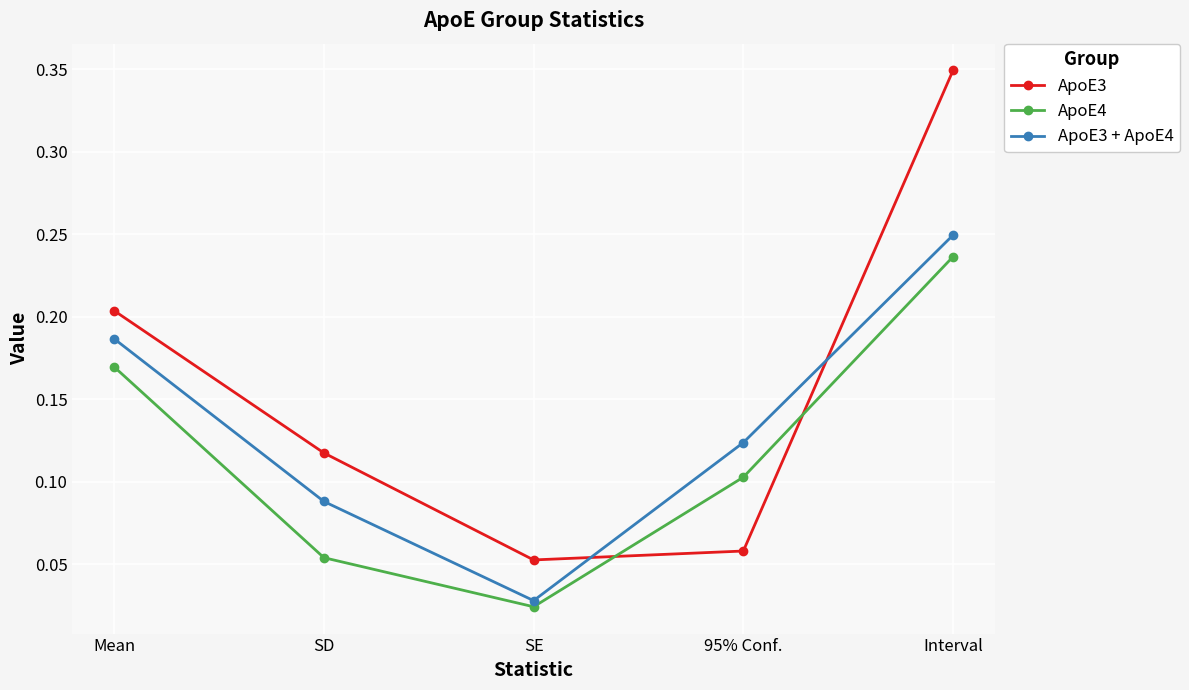

Which category has the lowest value across all series?

SE